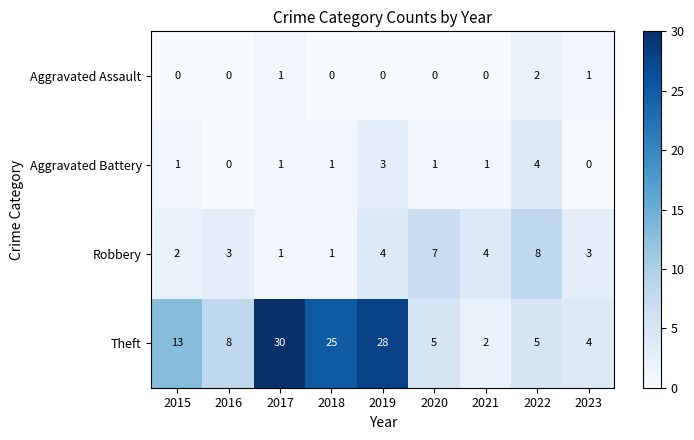

How many Aggravated Assault values are between 0 and 1?

8